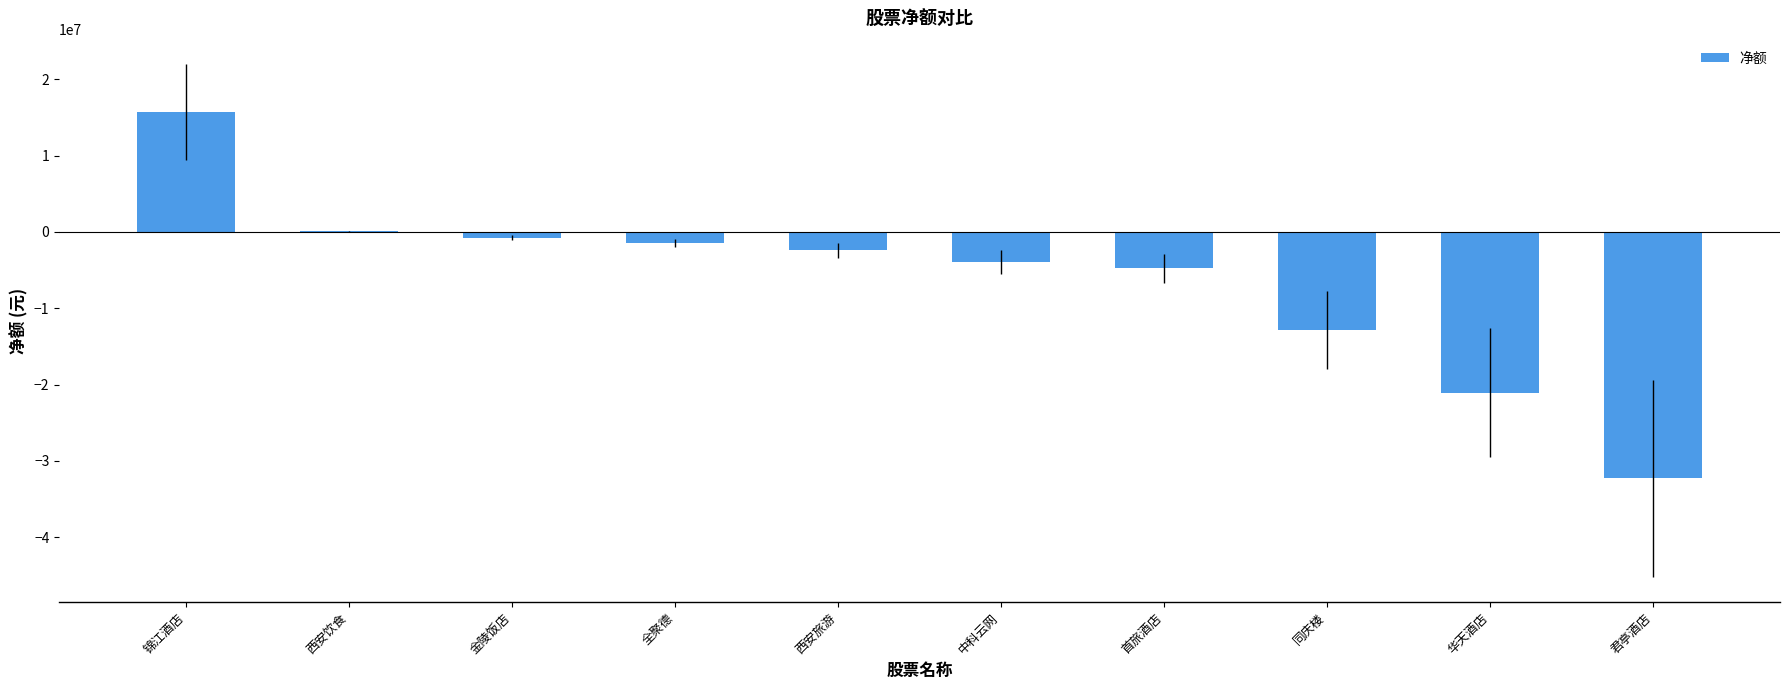

At which category does the chart reach its peak across all series?

锦江酒店